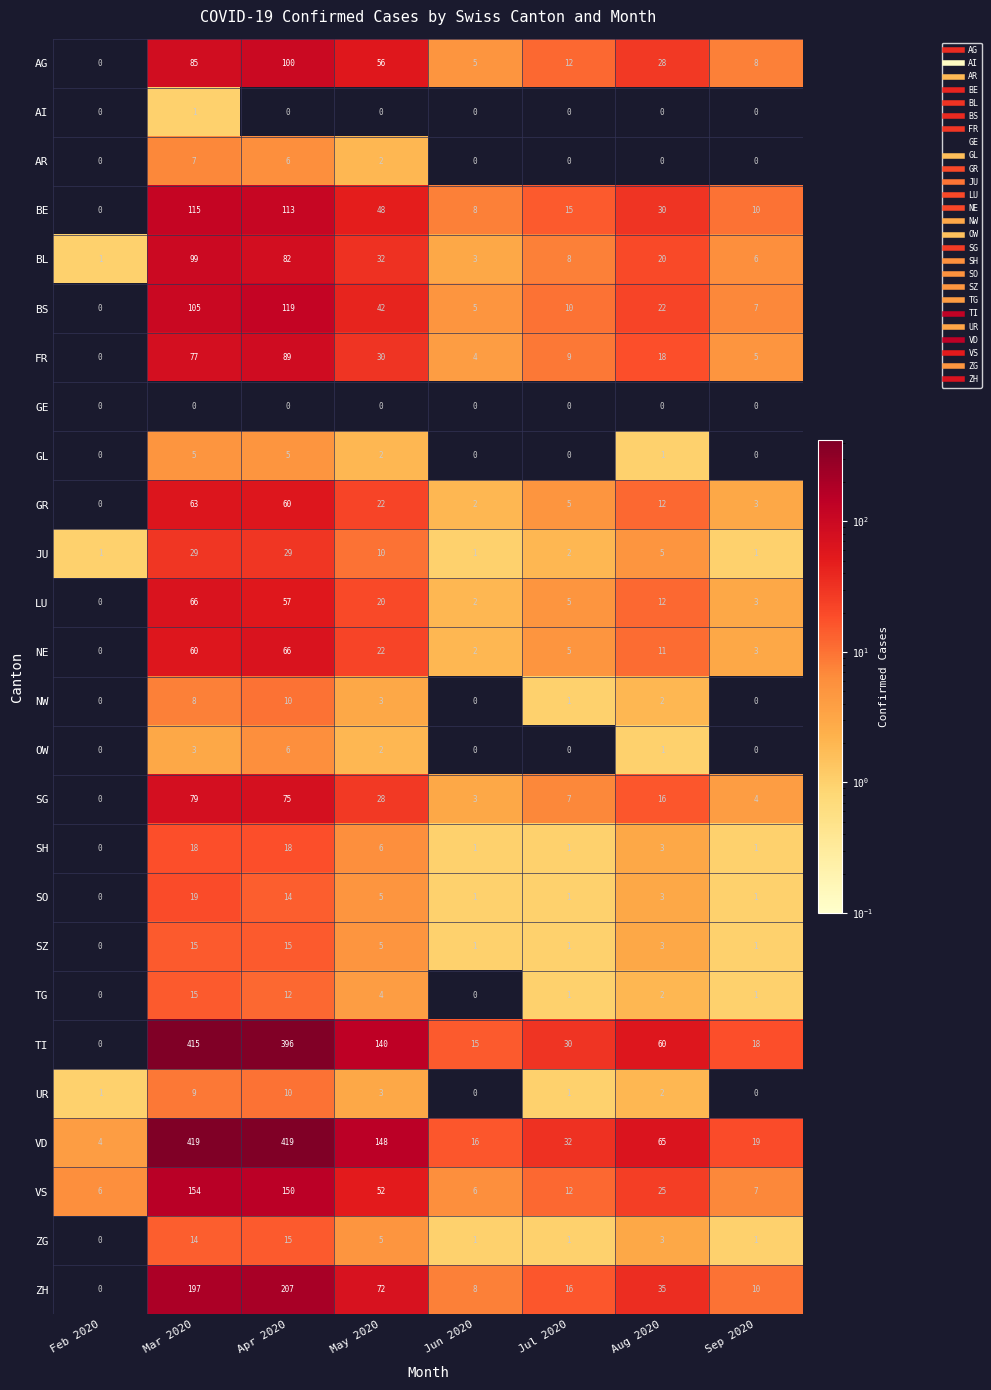

The NW series shows 2 at Aug 2020. True or false?

True